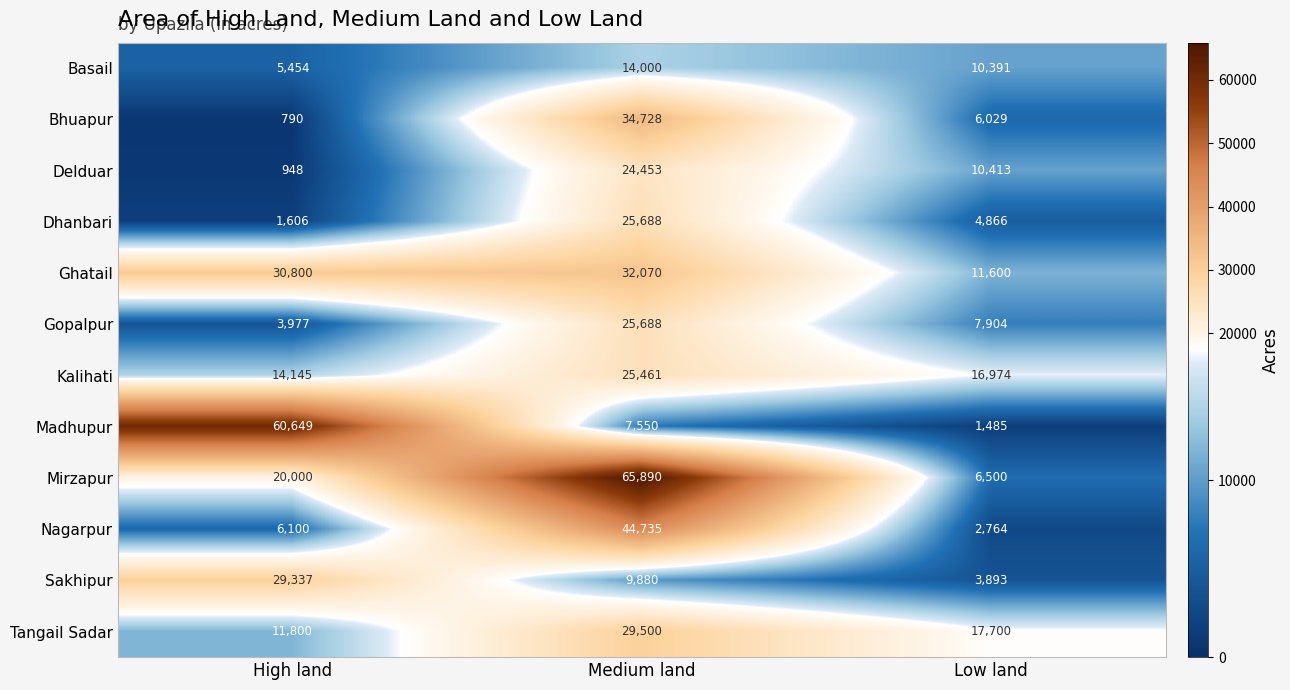

Is the value of Sakhipur at Low land greater than the value of Delduar at Medium land?

No